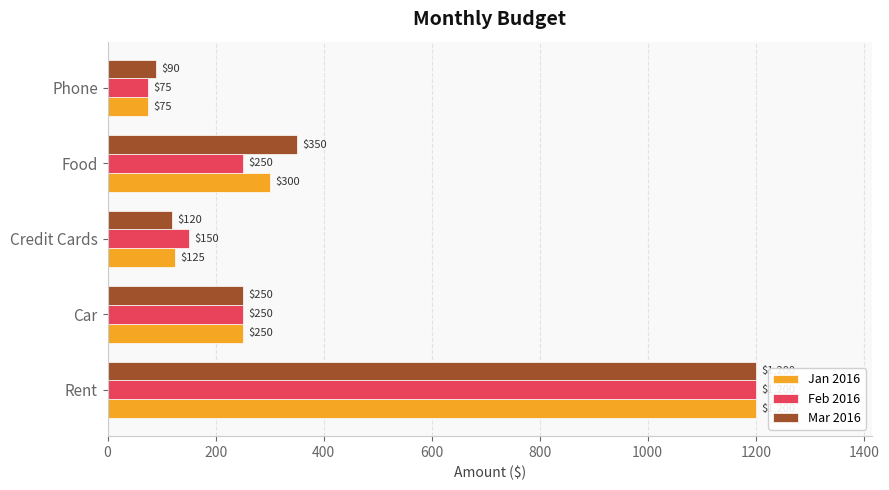

At which label is Mar 2016 closest to 645?

Food